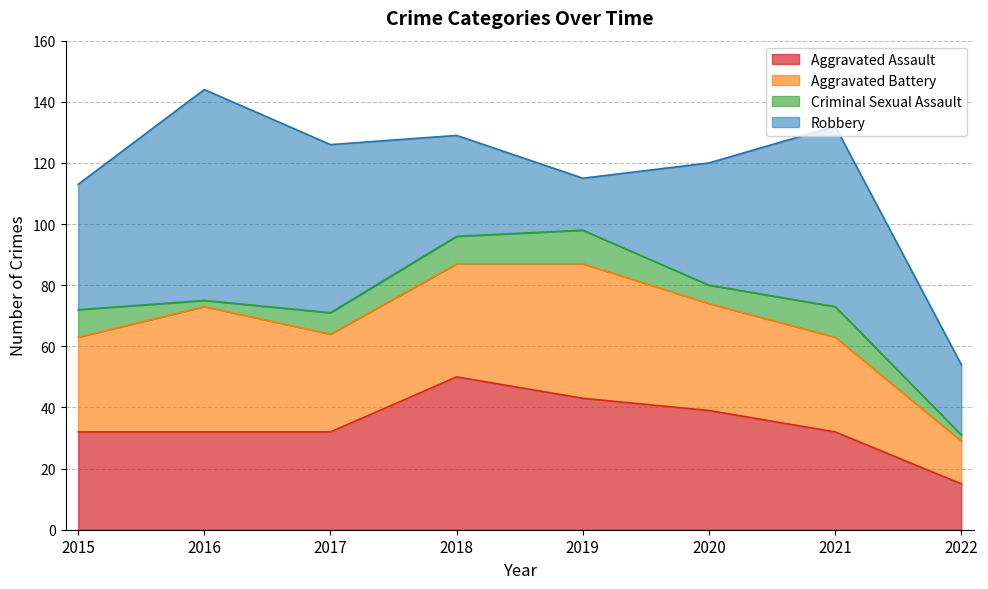

How many lines are shown in the chart?

4